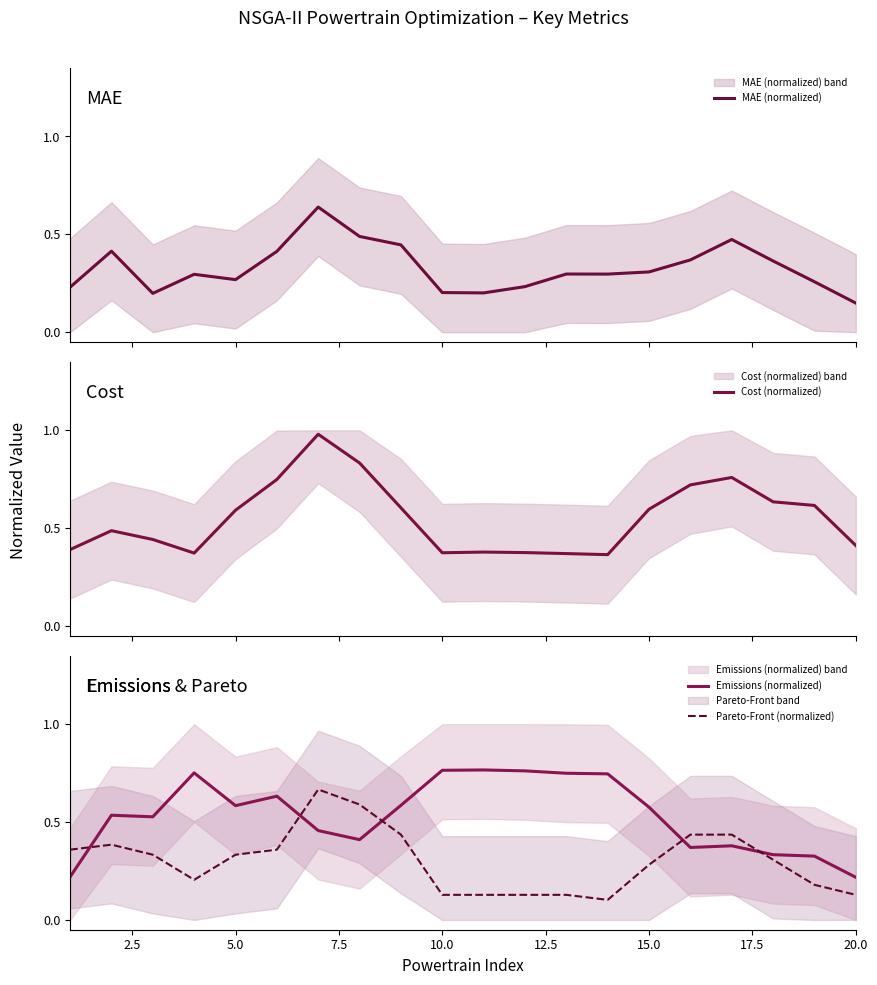

True or false: Pareto-Front (normalized) has a value of 0.6 at 5.0.

False